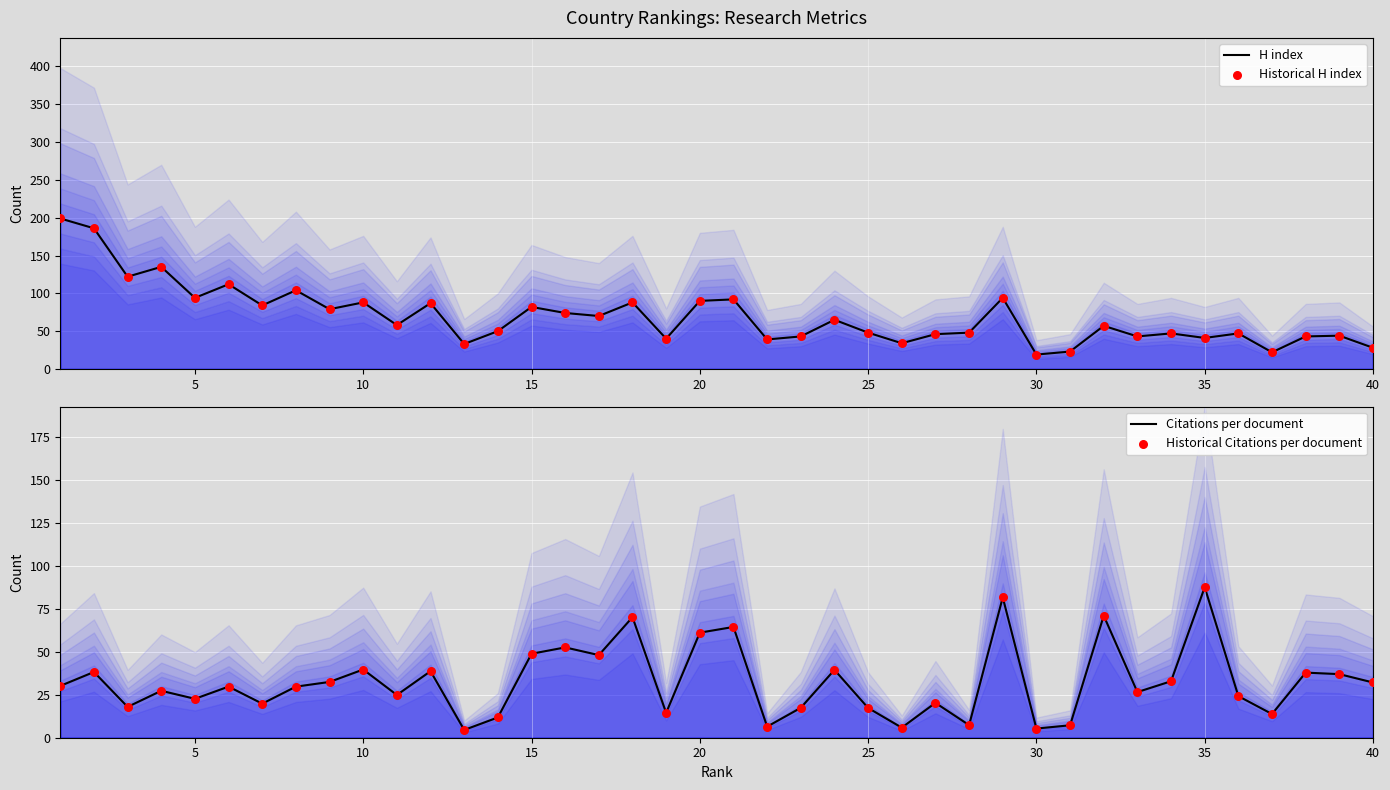

Which series contains the lowest Y value?

Citations per document